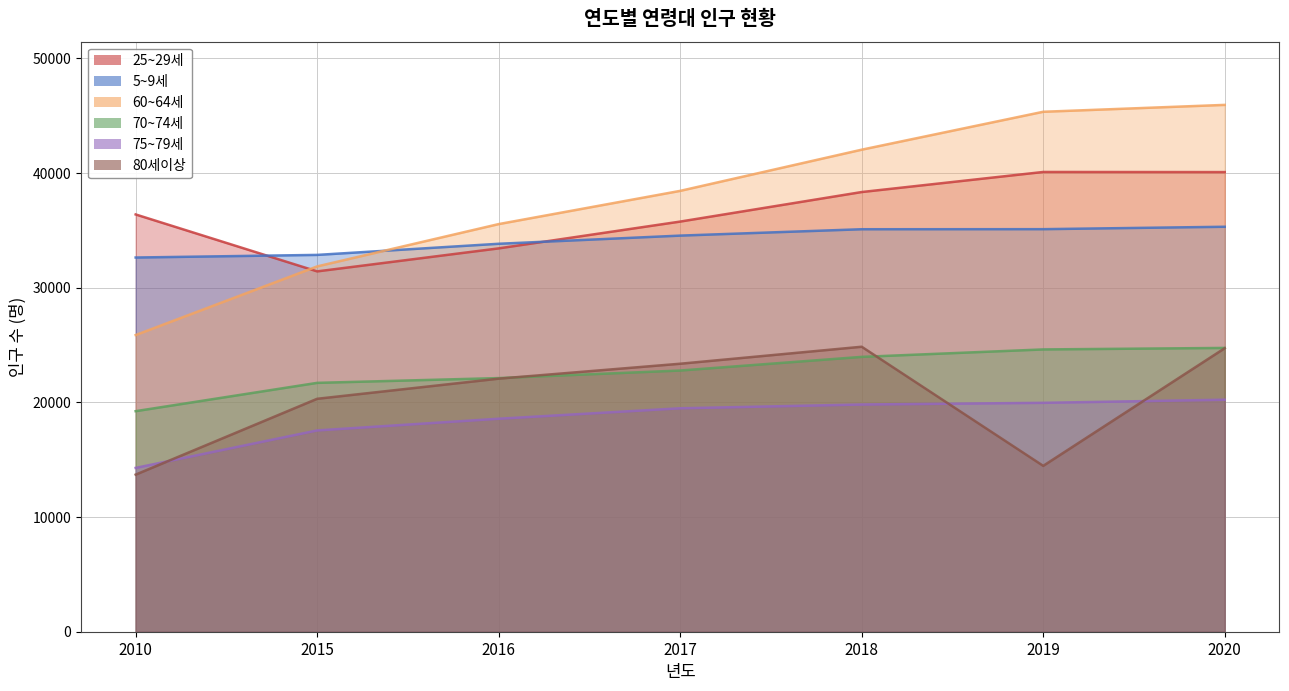

The 60~64세 series shows 45944 at 2020. True or false?

True